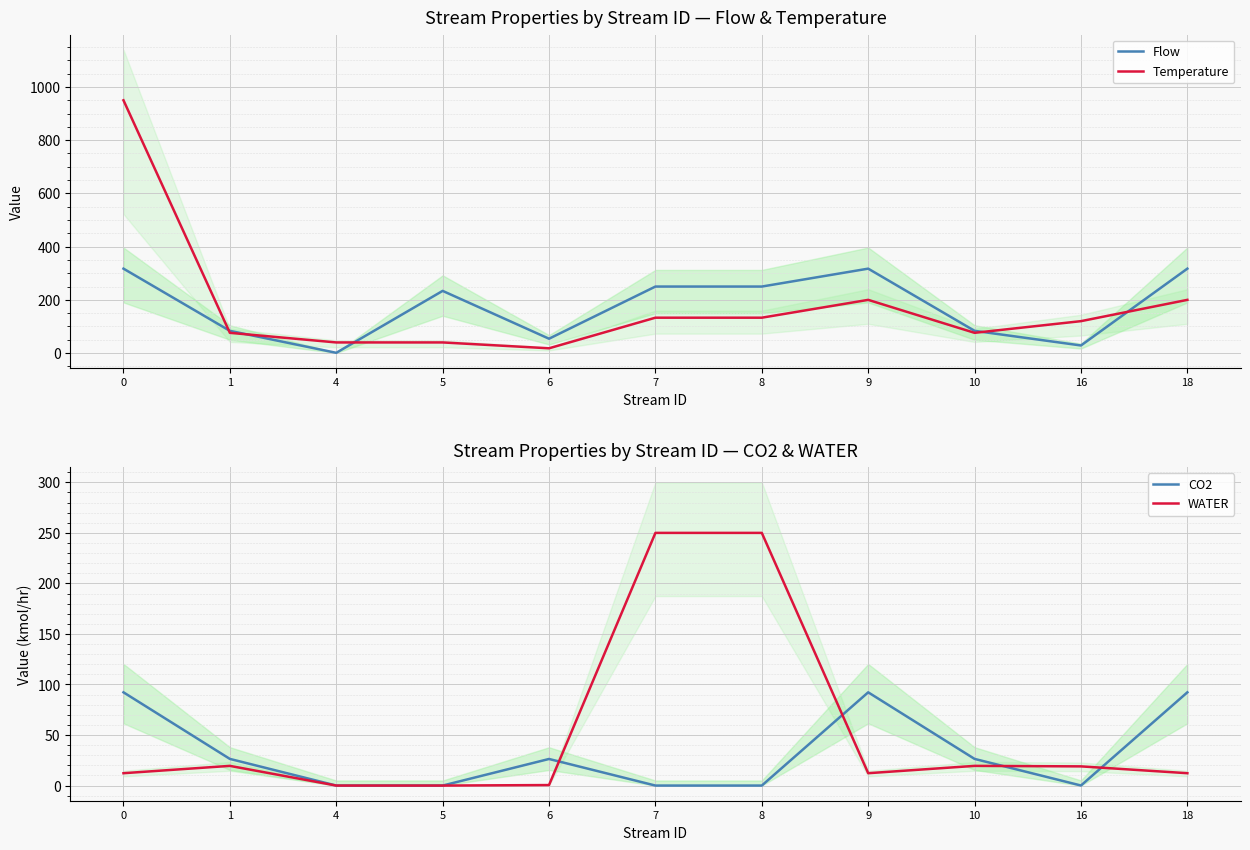

In WATER, how many points are higher than both neighbors (excluding endpoints)?

2